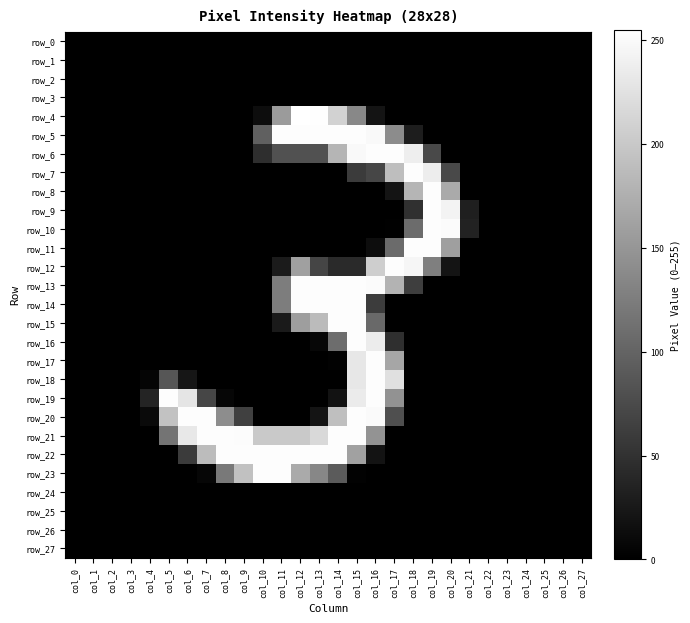

At how many categories does at least one series exceed 162?

16